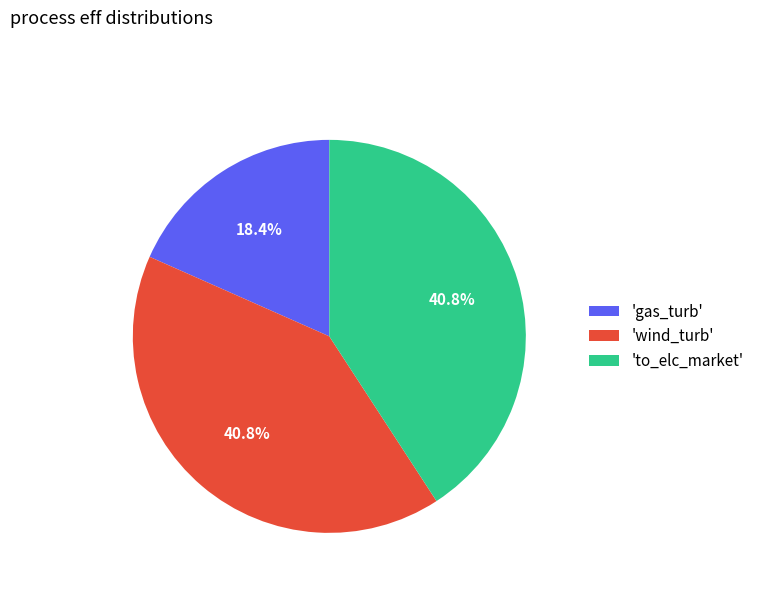

Between 'wind_turb' and 'gas_turb', which is larger?

'wind_turb'